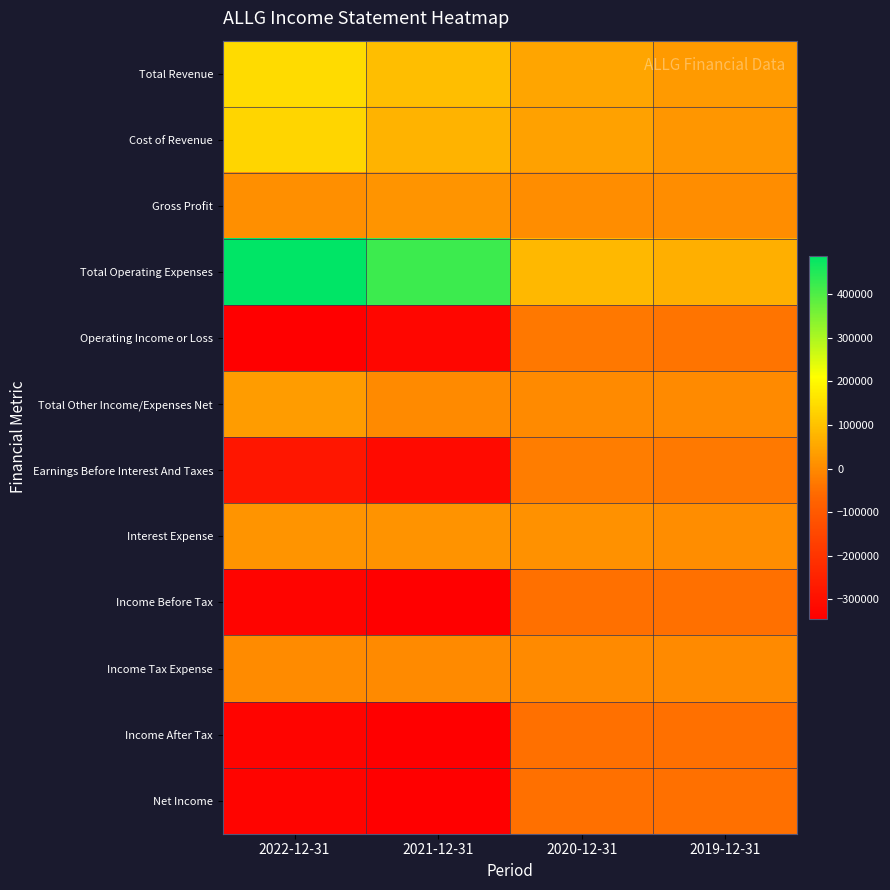

Count the number of categories in the chart.

4